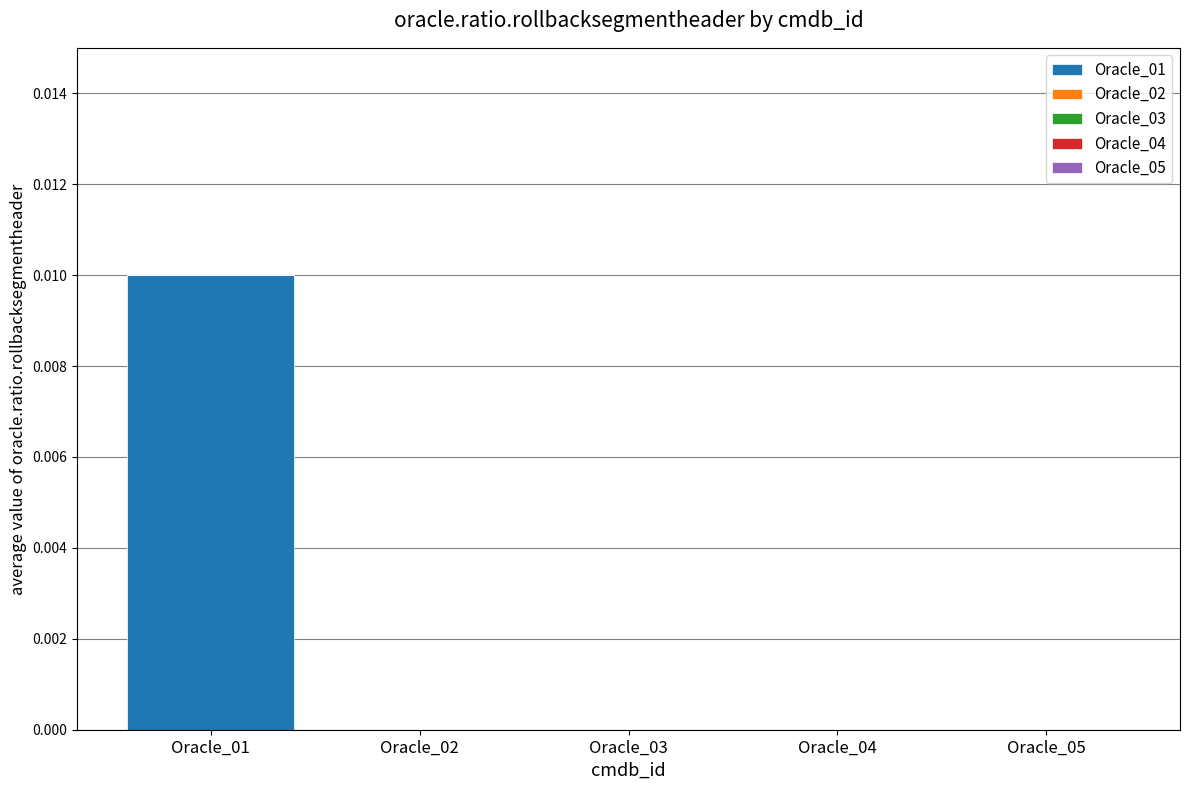

Which label corresponds to the largest value in the chart?

Oracle_01